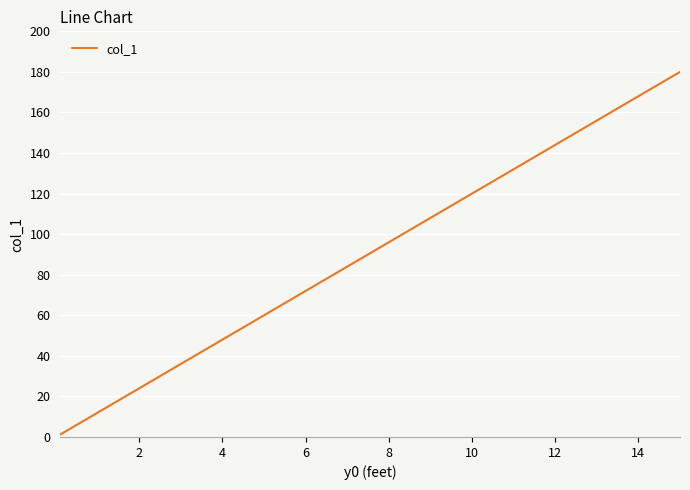

What is the smallest value displayed?

1.2